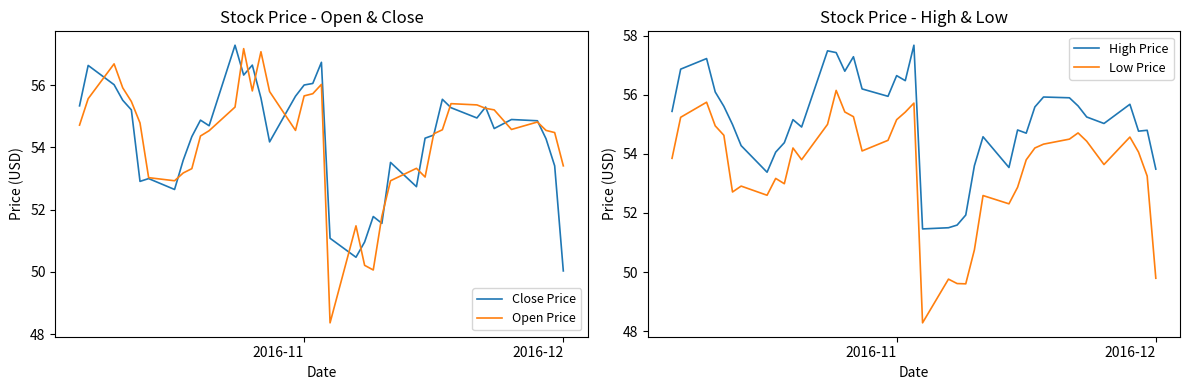

What is the highest value of the Open Price series?

57.2